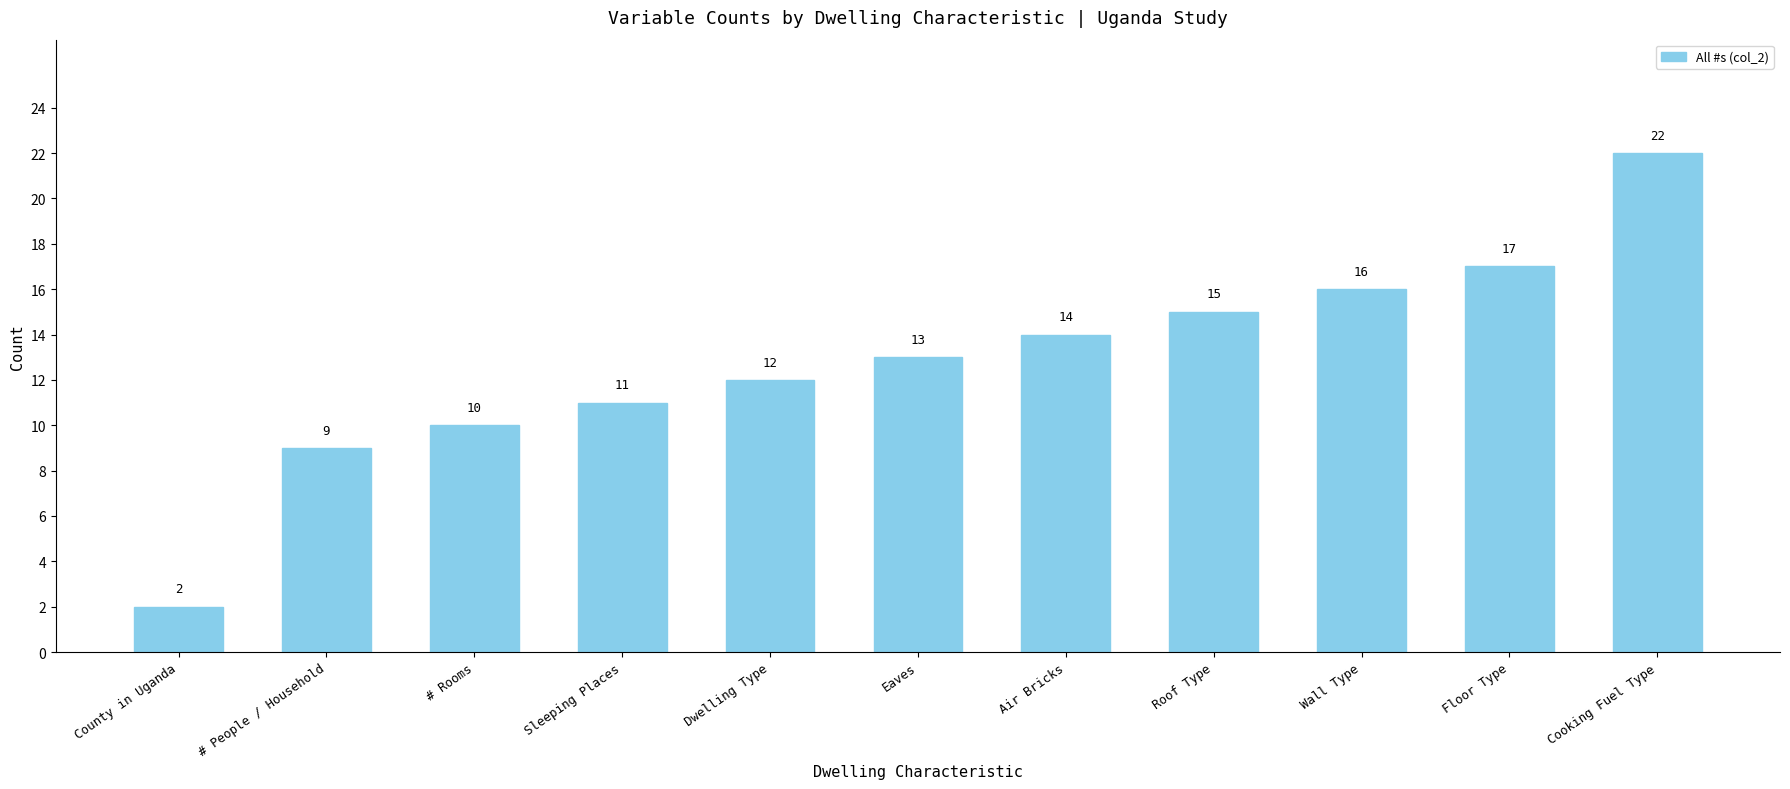

The chart shows a value of 2 at County in Uganda. True or false?

True